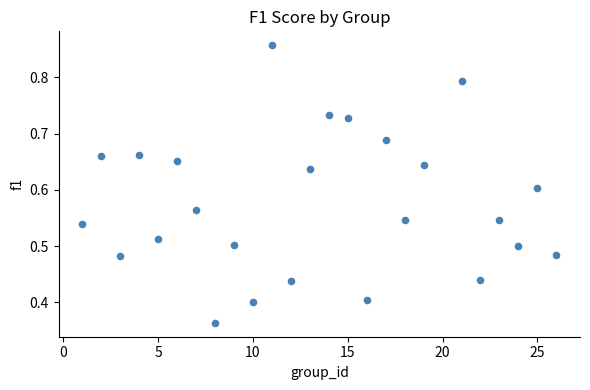

What is the range of X values (max minus min)?

25.0